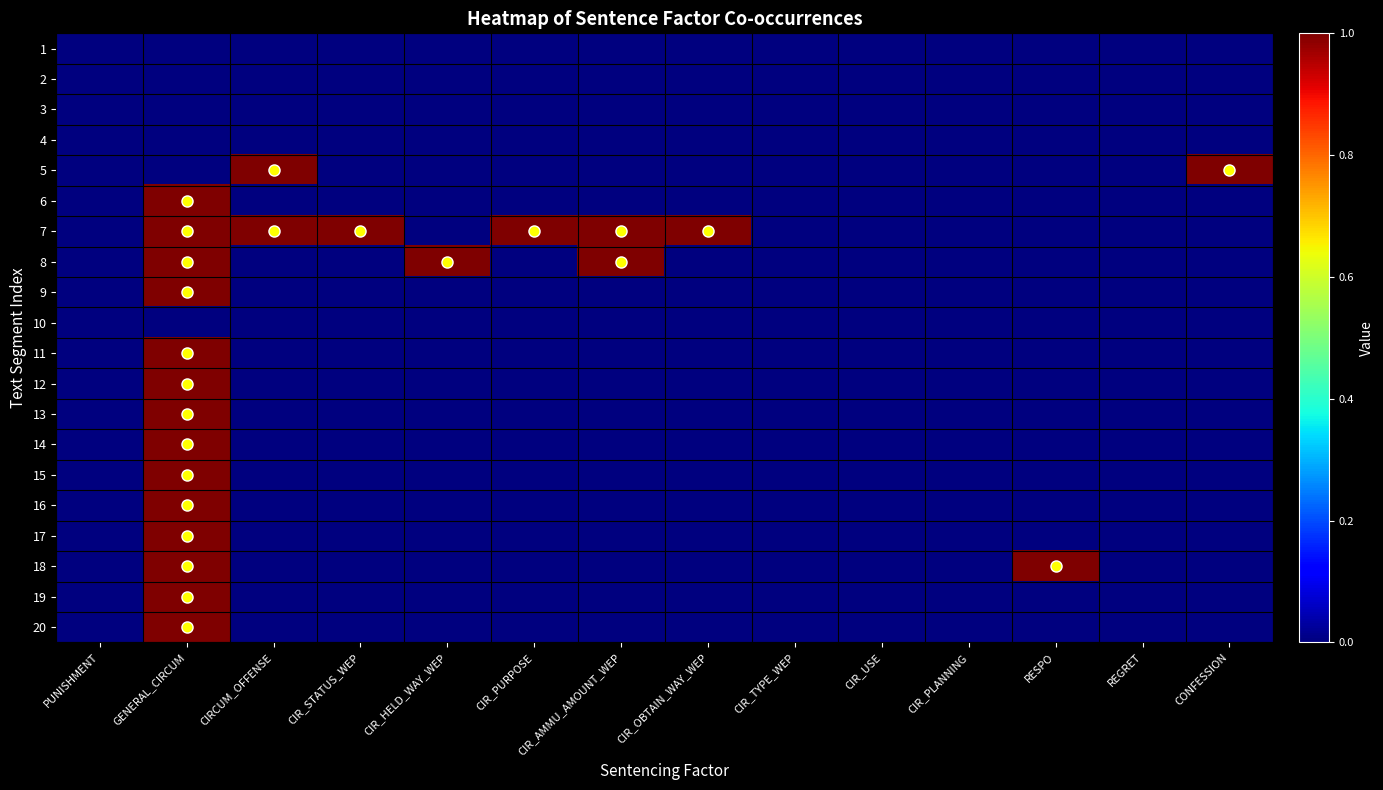

Which label corresponds to the smallest value in the chart?

PUNISHMENT